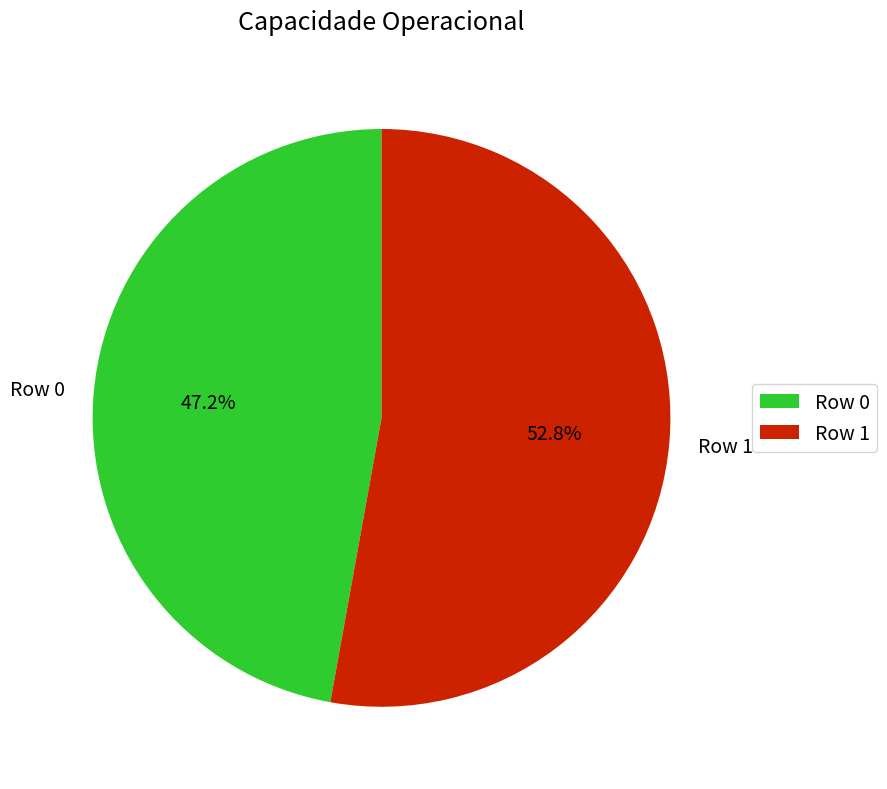

Which category has the smallest portion of the pie?

Row 0